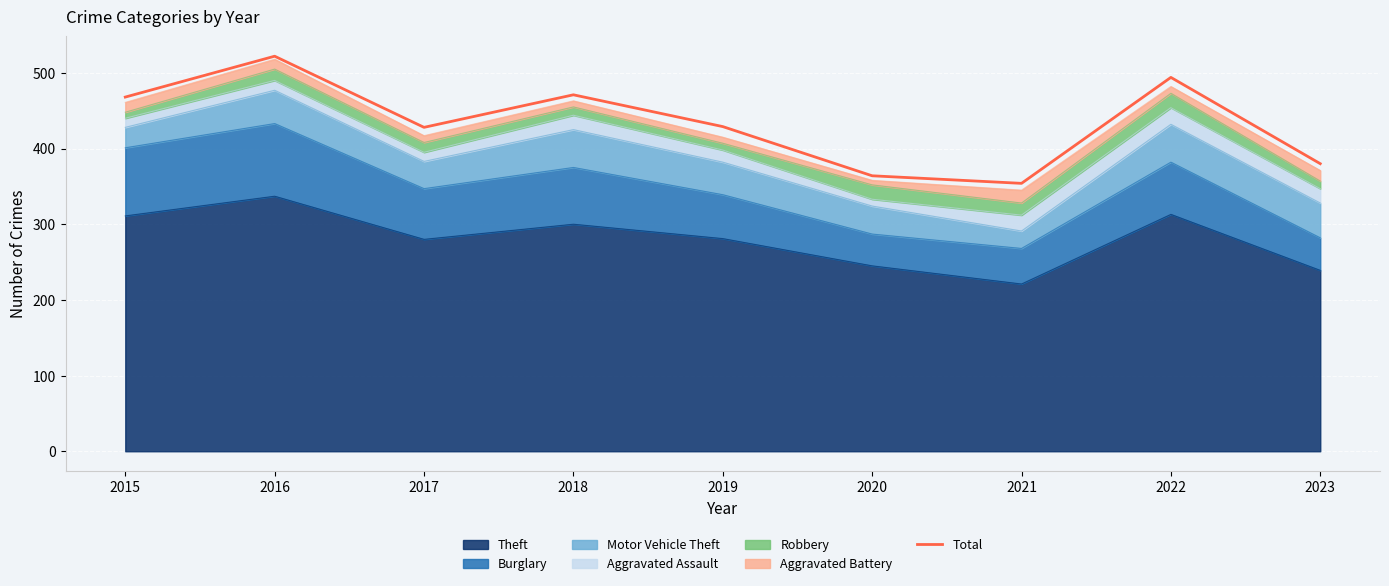

Is it true that the value at 2023 is 130?

False